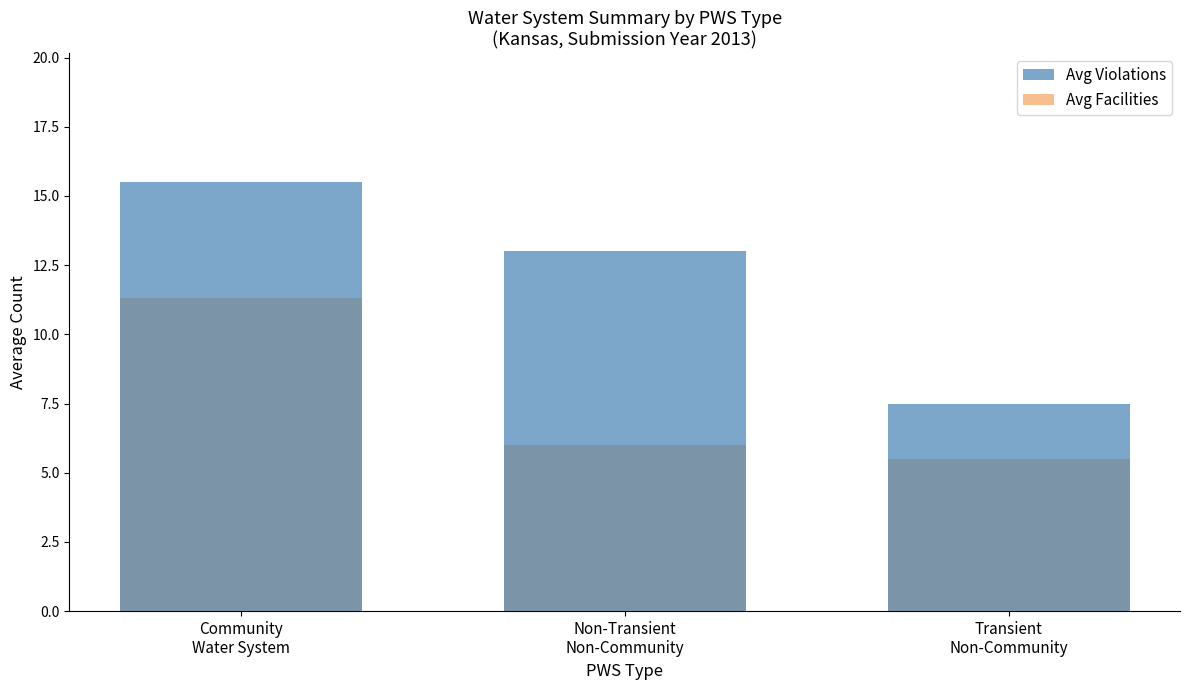

What is the value of the Avg Facilities bar at the 3rd from the left?

5.5